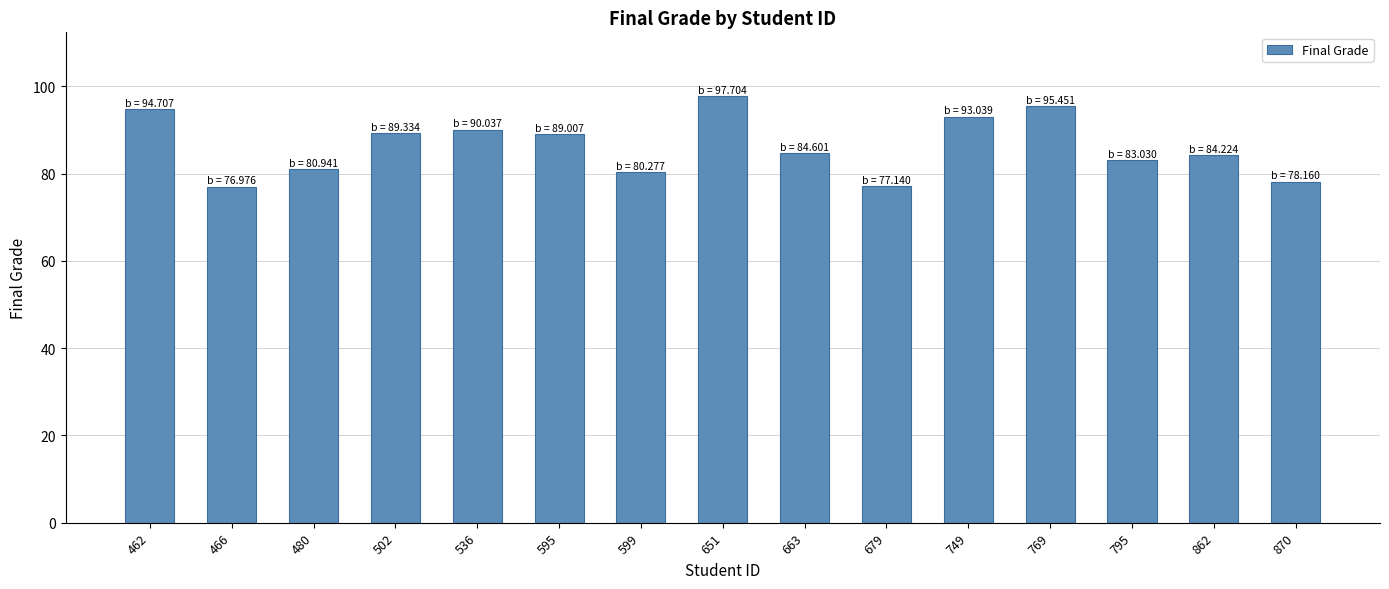

What is the value of the 10th bar from the left?

77.1